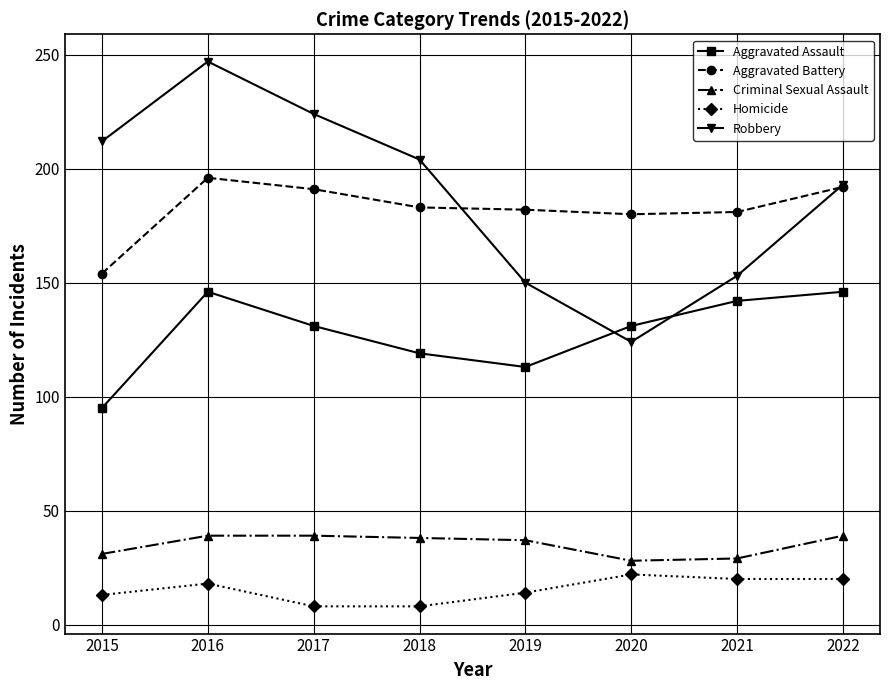

What are all the series names shown in the legend?

Aggravated Assault, Aggravated Battery, Criminal Sexual Assault, Homicide, Robbery